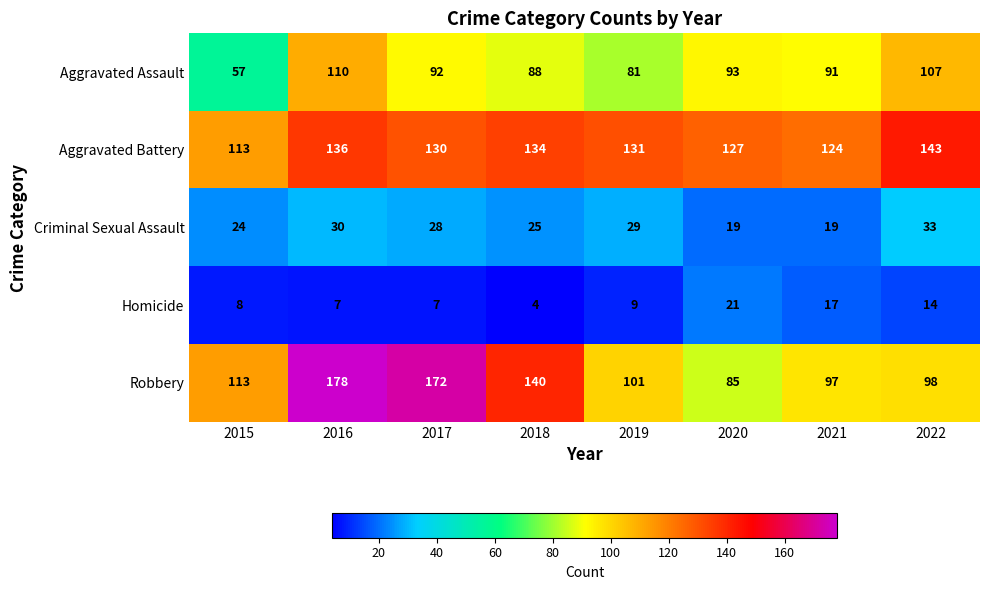

True or false: Robbery has a value of 180 at 2019.

False